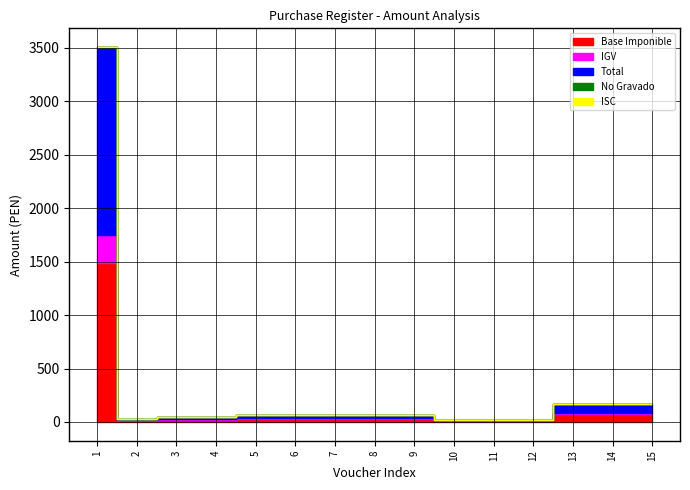

At how many categories does at least one series exceed 1531?

1